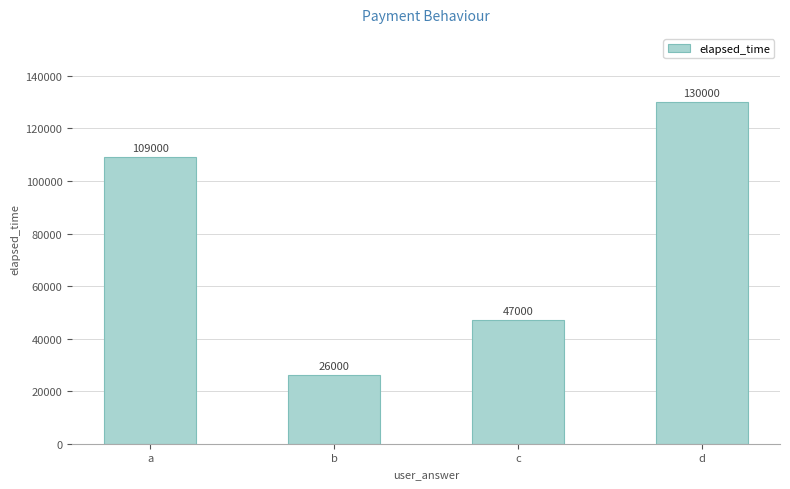

What is the approximate value at a, to the nearest 50?

109000